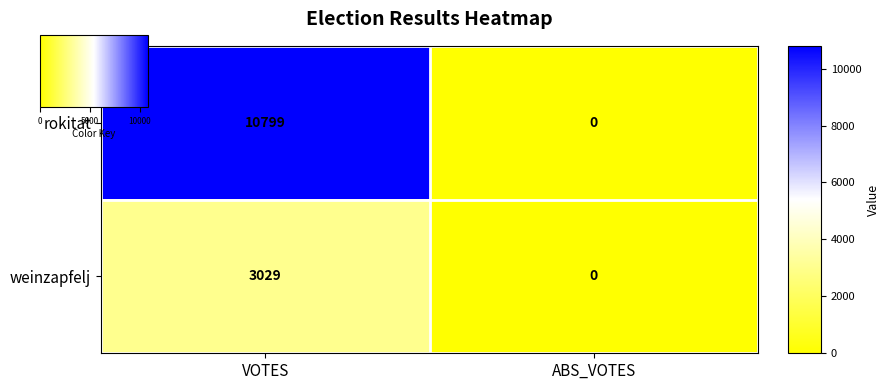

What is the total value across all series at VOTES?

13828